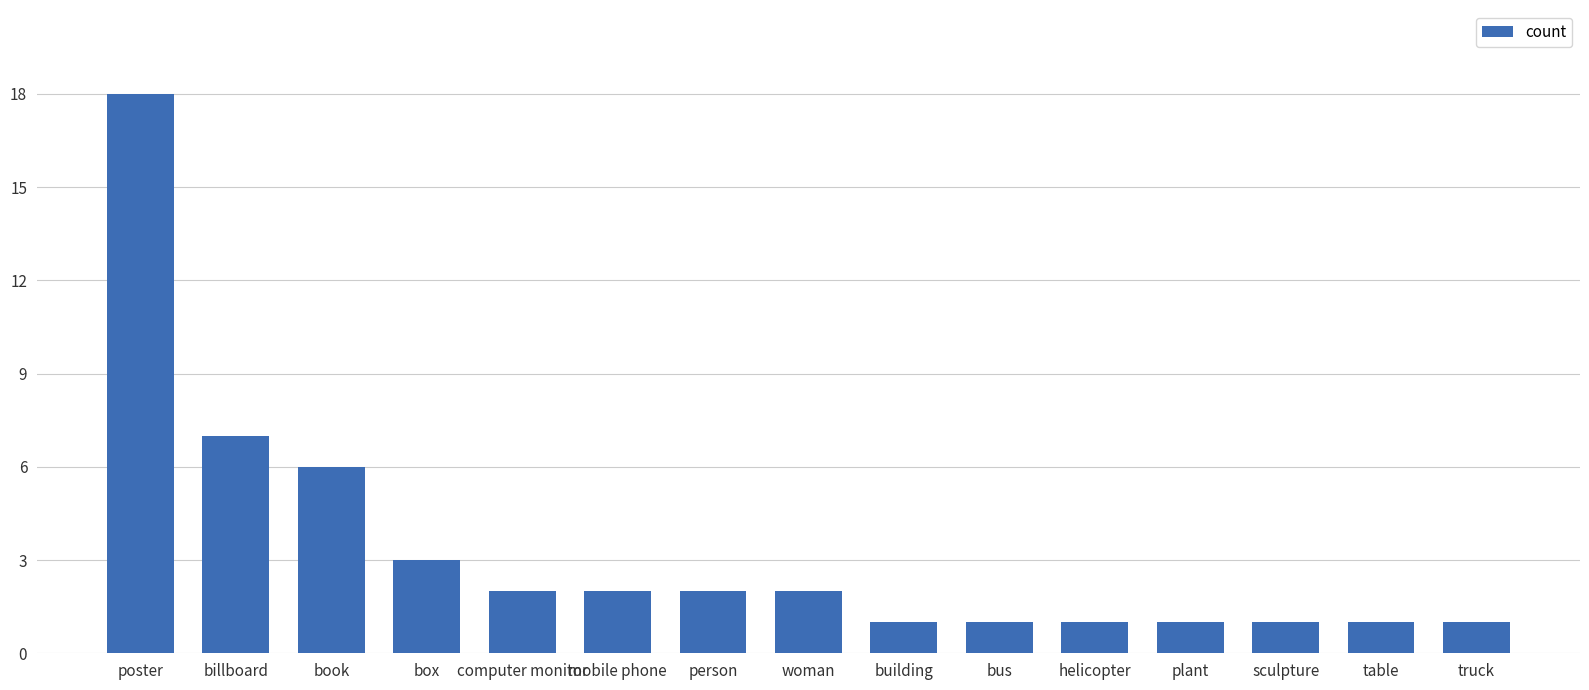

At which label does the data first exceed 2?

poster